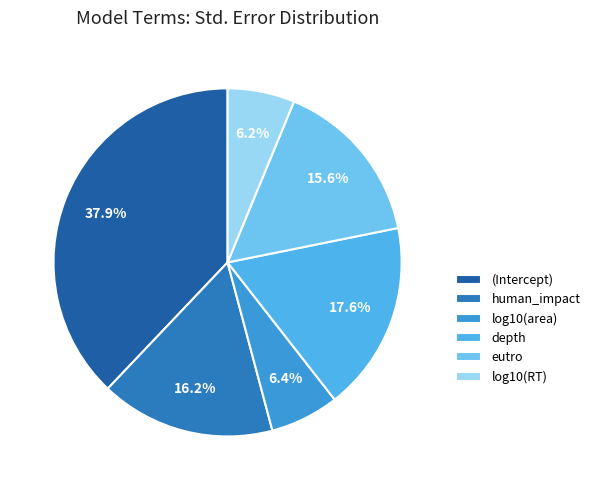

Is it true that eutro is 16% of the pie?

True